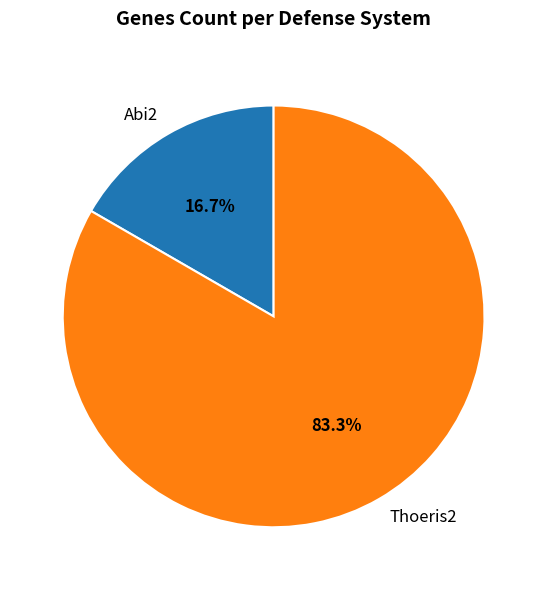

Which category has the biggest portion of the pie?

Thoeris2